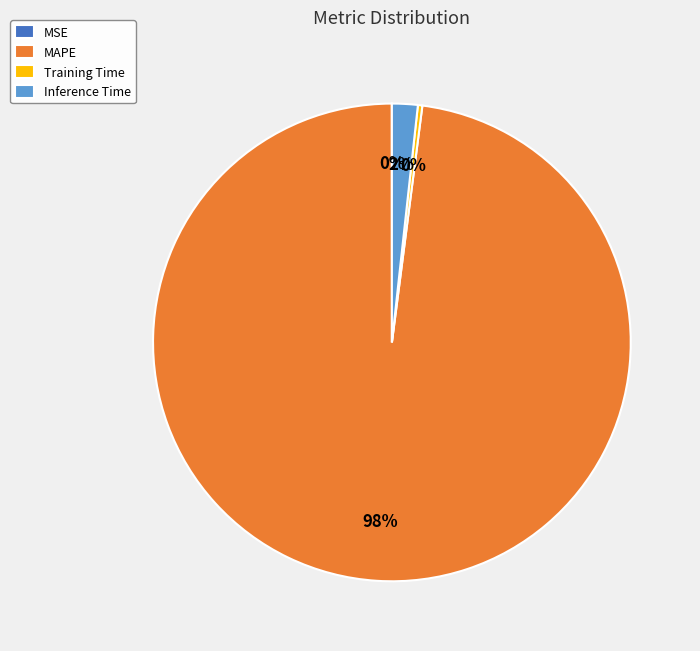

Is it true that MAPE is 86% of the pie?

False